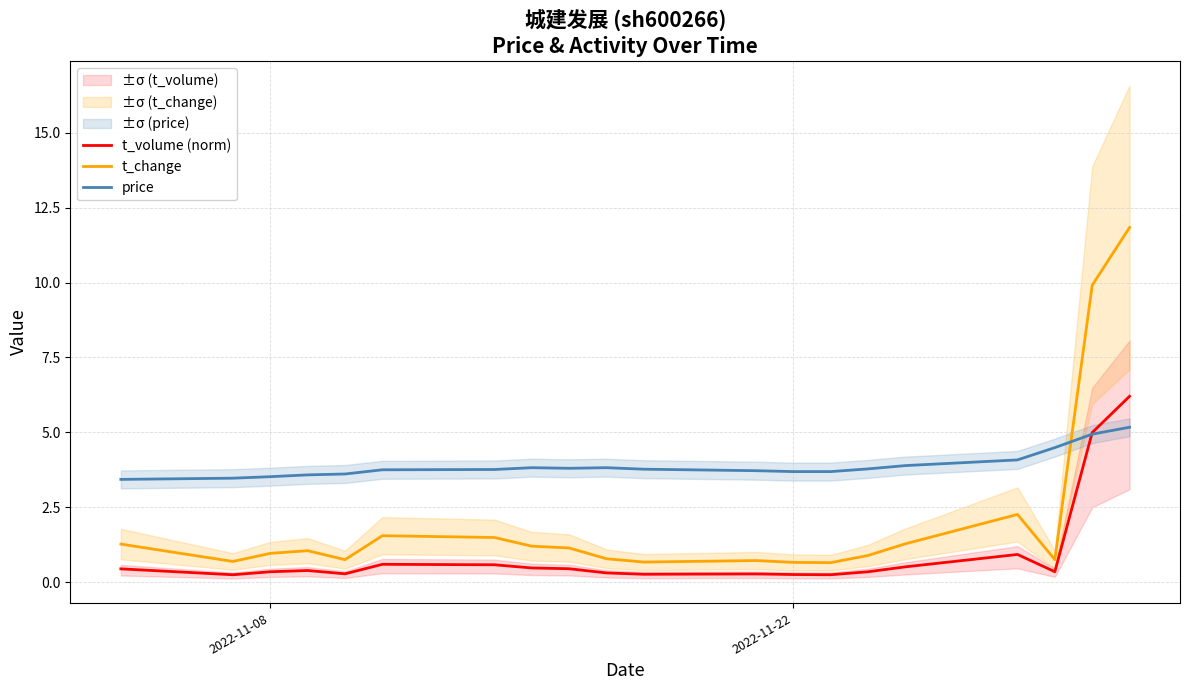

What is the lowest value of the t_change series?

0.7